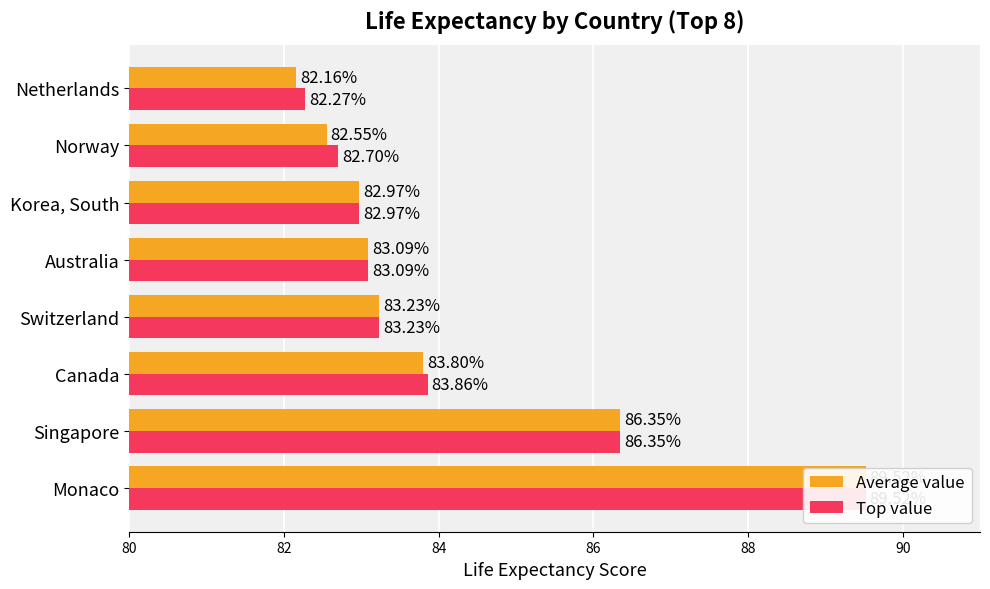

Which series has the largest total across all categories?

Top value